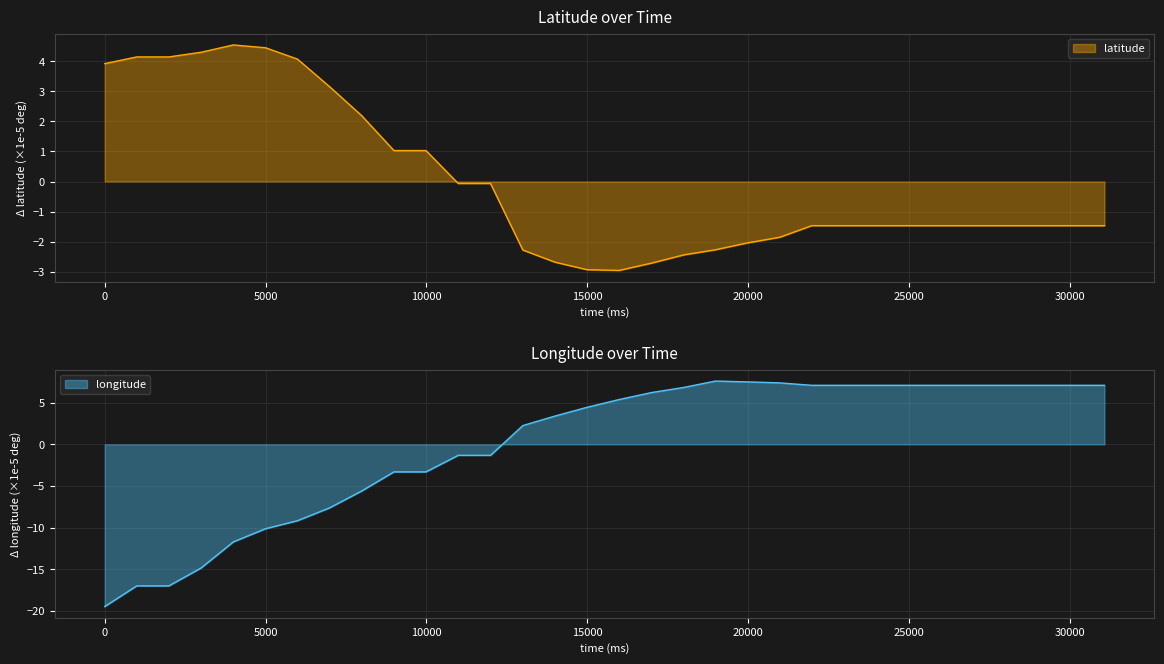

What is the highest value of the latitude series?

4.5